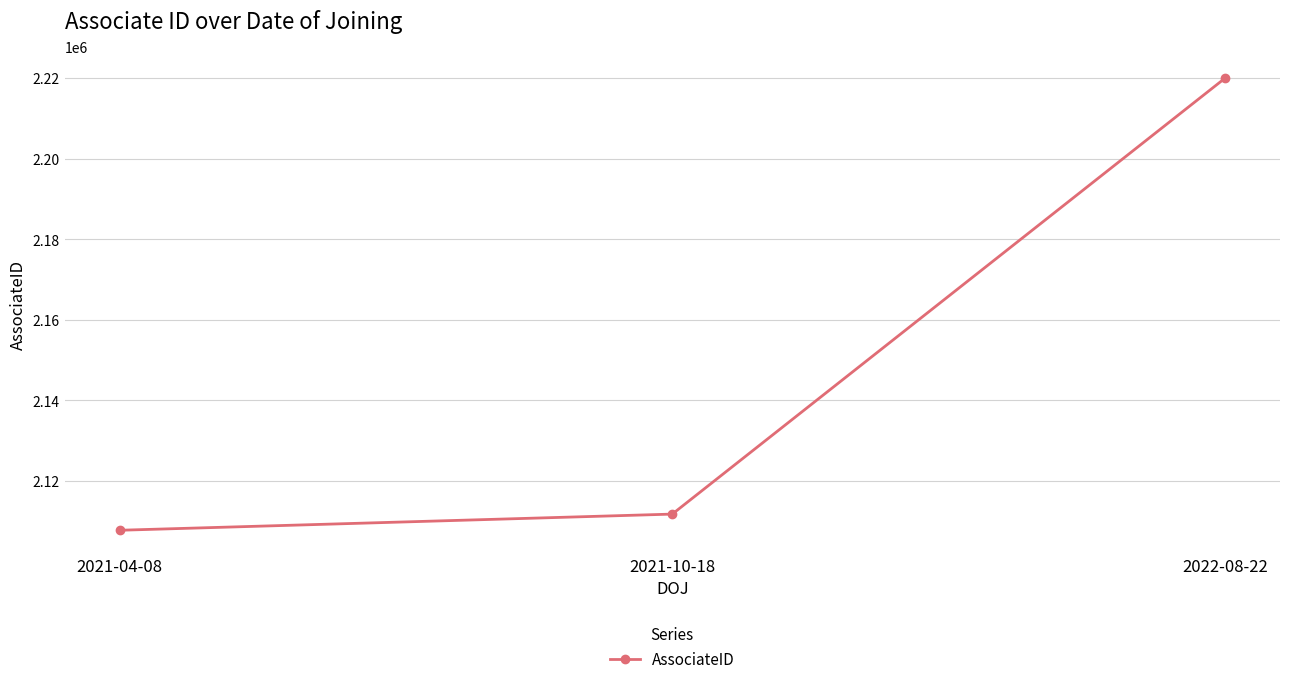

Rank the categories by value from lowest to highest.

2021-04-08, 2021-10-18, 2022-08-22